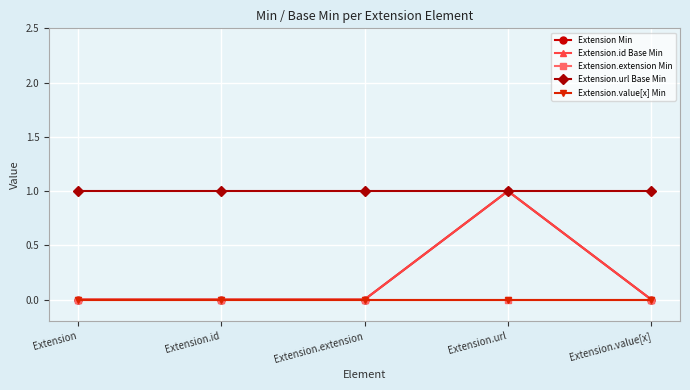

What is the total value across all series at Extension.url?

3